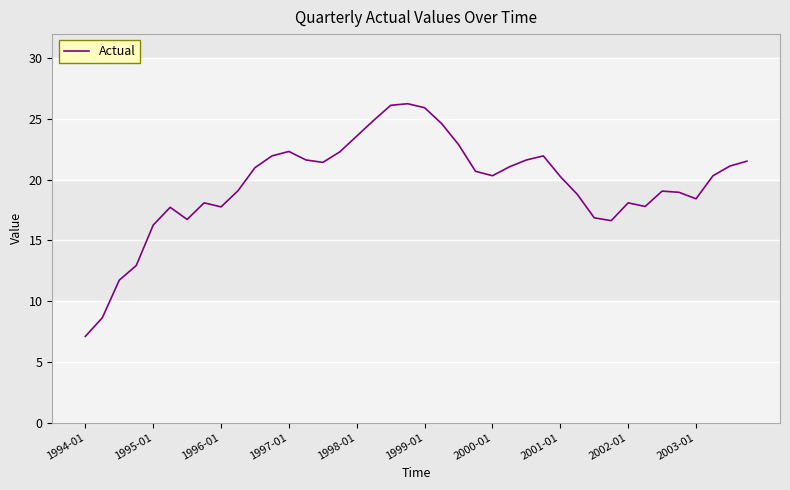

What is the maximum value shown in the chart?

26.3